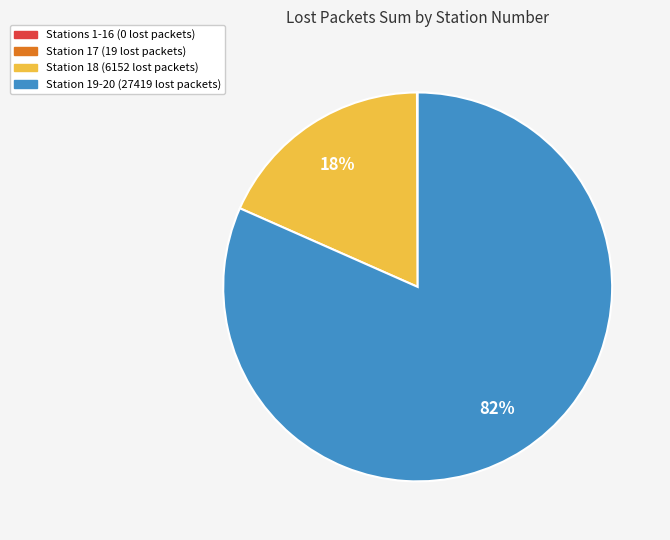

To the nearest percent, what is the average slice percentage?

25%